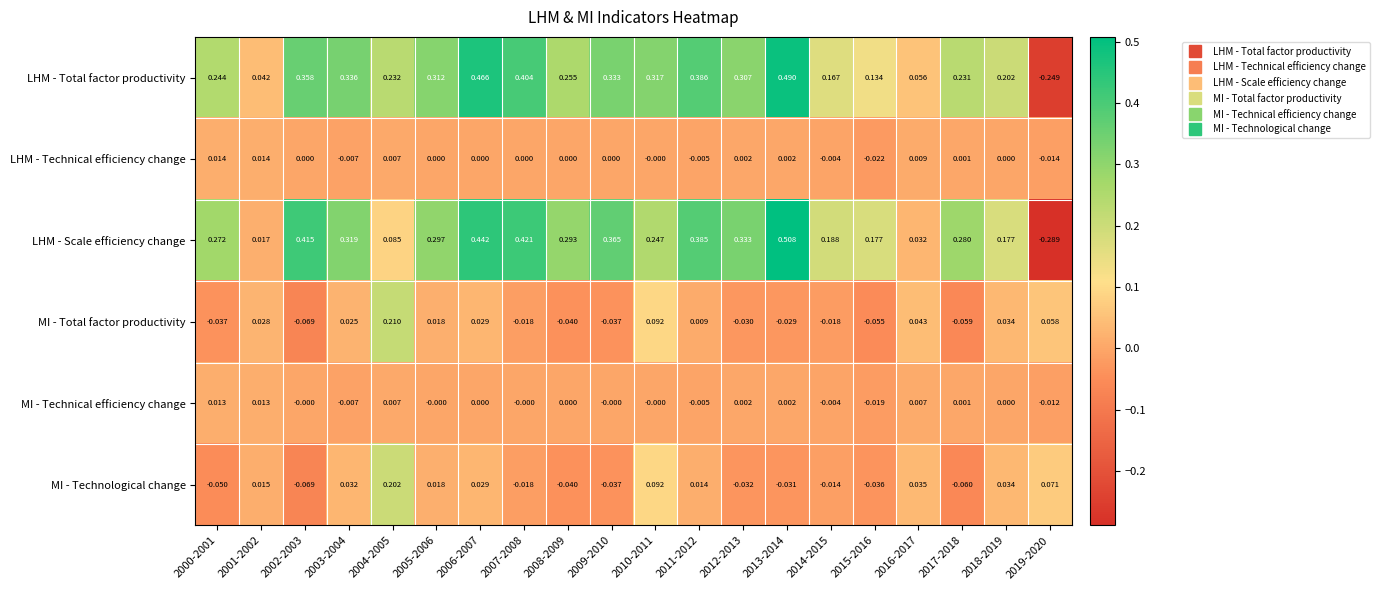

Which series has the largest range (max minus min)?

LHM - Scale efficiency change